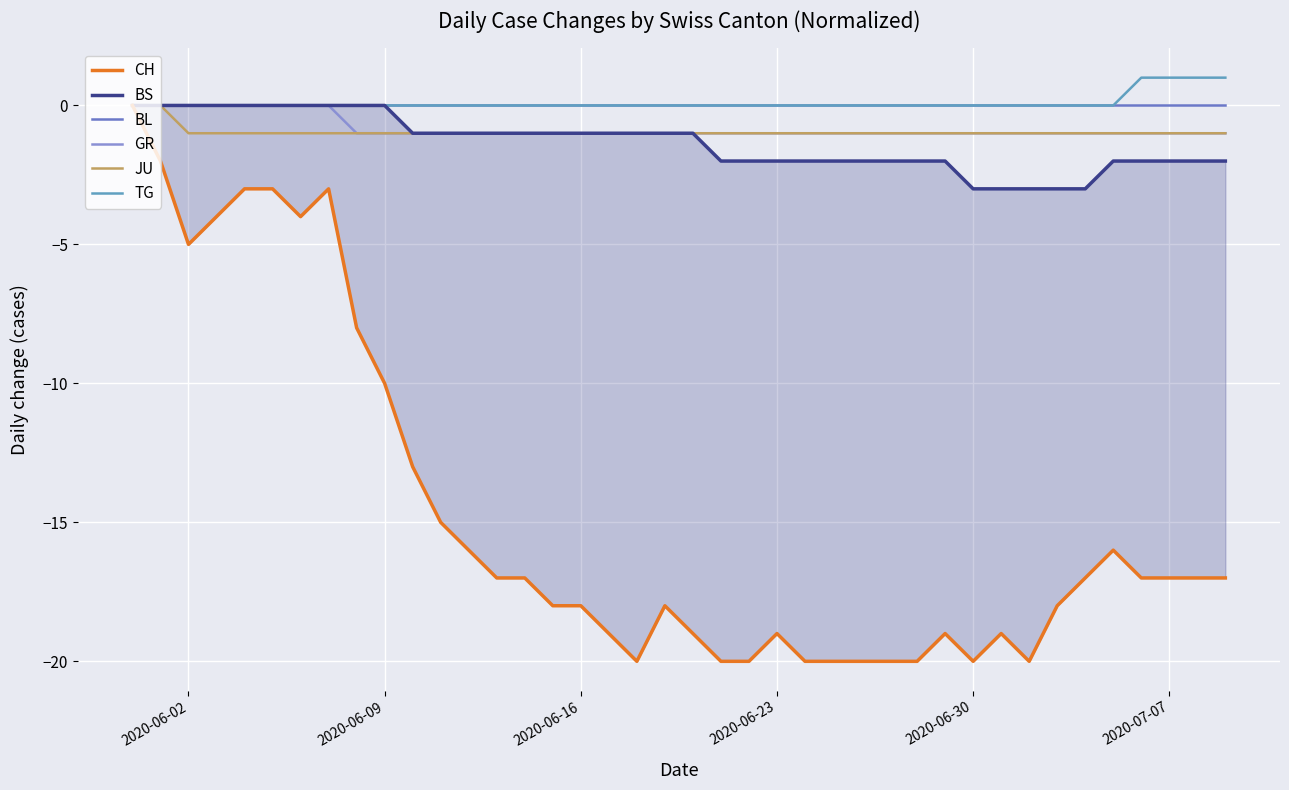

What is the value of the JU point at the 14th from the left?

-1